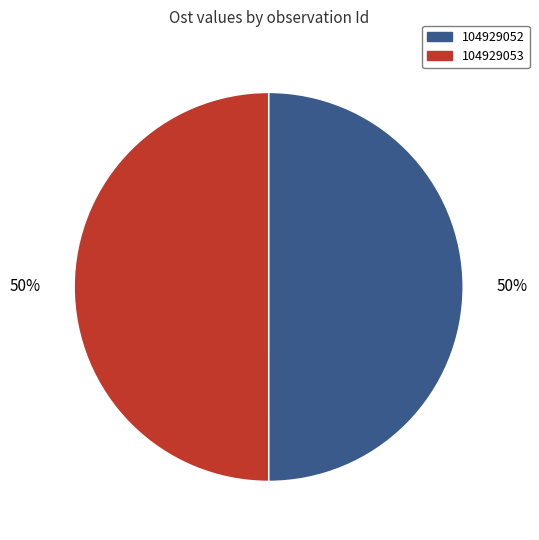

Is it true that 104929053 is 62% of the pie?

False